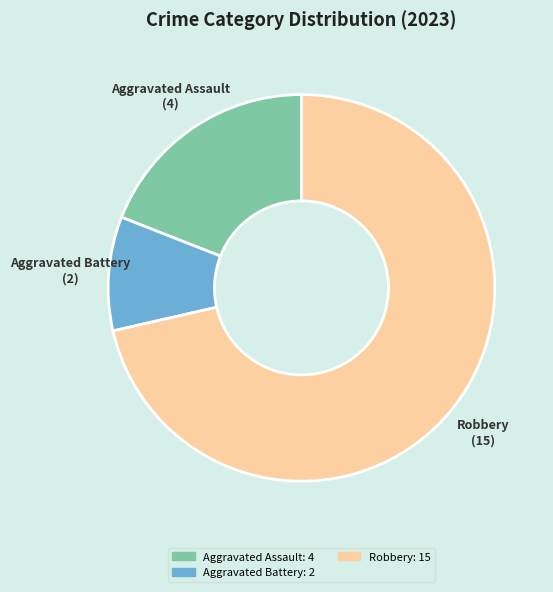

Does any single category account for the majority?

Yes